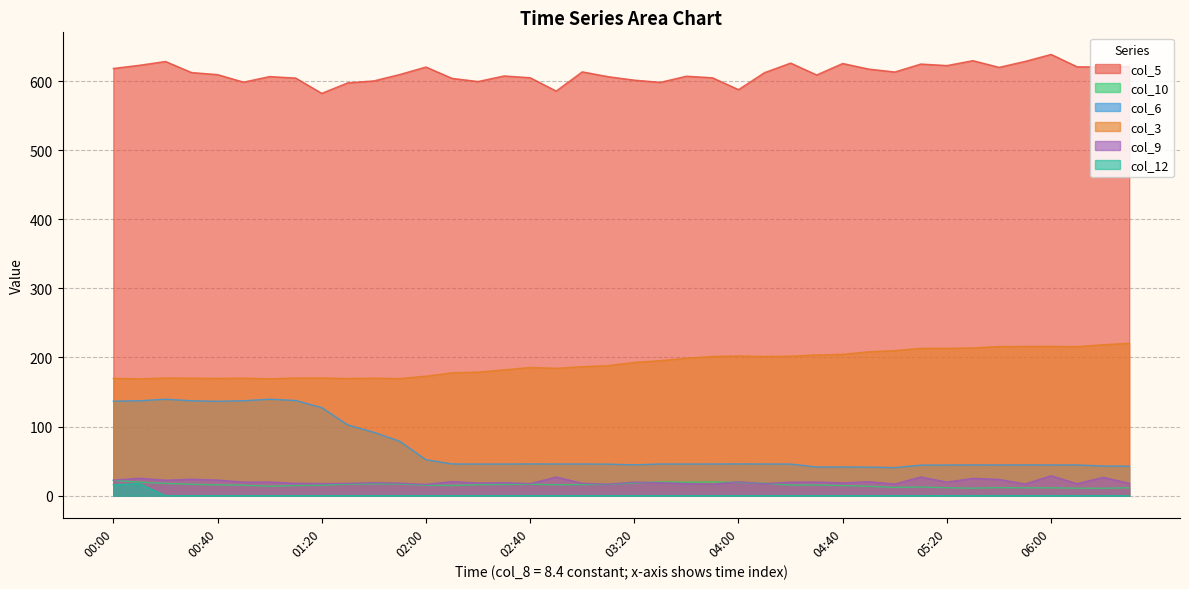

At which category does col_5 reach its first local valley?

8.4